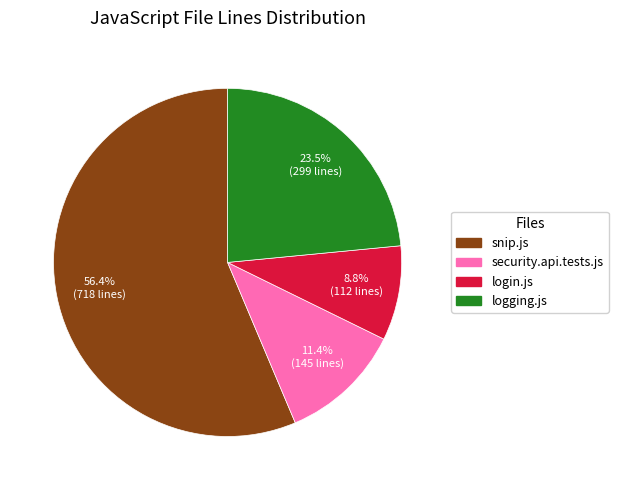

Between security.api.tests.js and logging.js, which is larger?

logging.js